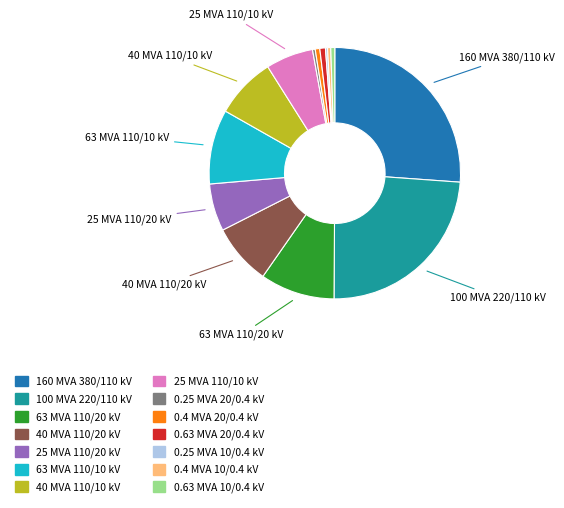

Does any single category account for the majority?

No